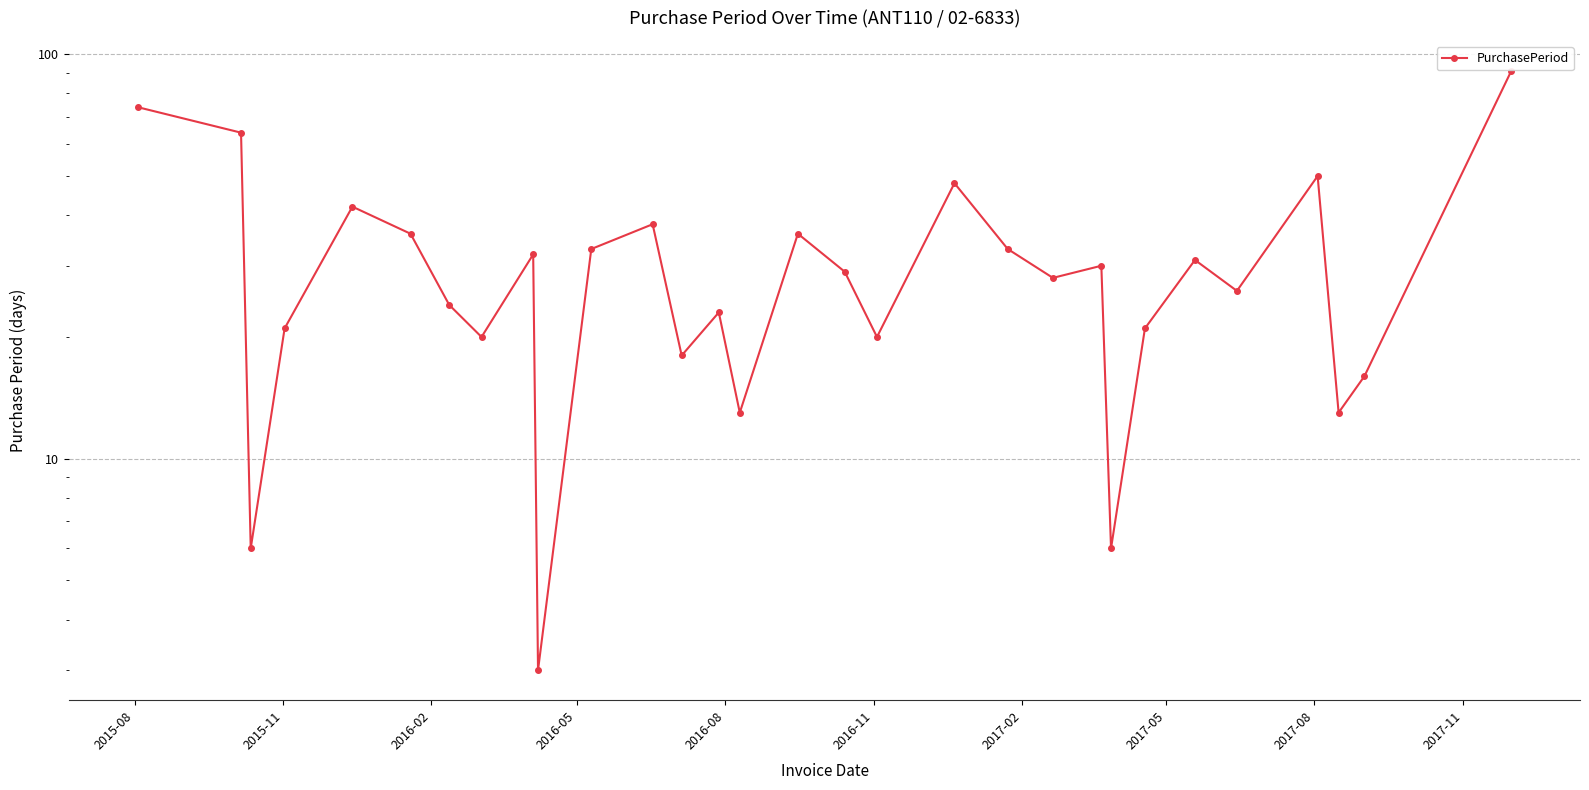

Count the number of categories in the chart.

30